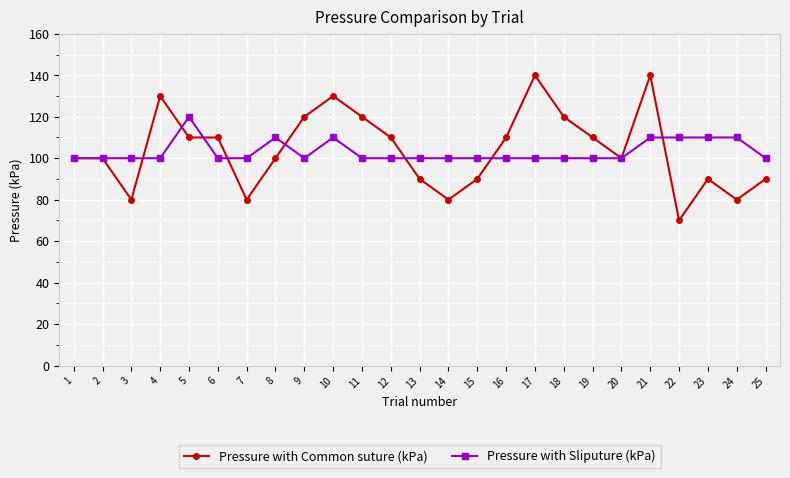

Reading left to right, extract all data points from this chart.

Pressure with Common suture (kPa): 1=100	2=100	3=80	4=130	5=110	6=110	7=80	8=100	9=120	10=130	11=120	12=110	13=90	14=80	15=90	16=110	17=140	18=120	19=110	20=100	21=140	22=70	23=90	24=80	25=90
Pressure with Sliputure (kPa): 1=100	2=100	3=100	4=100	5=120	6=100	7=100	8=110	9=100	10=110	11=100	12=100	13=100	14=100	15=100	16=100	17=100	18=100	19=100	20=100	21=110	22=110	23=110	24=110	25=100